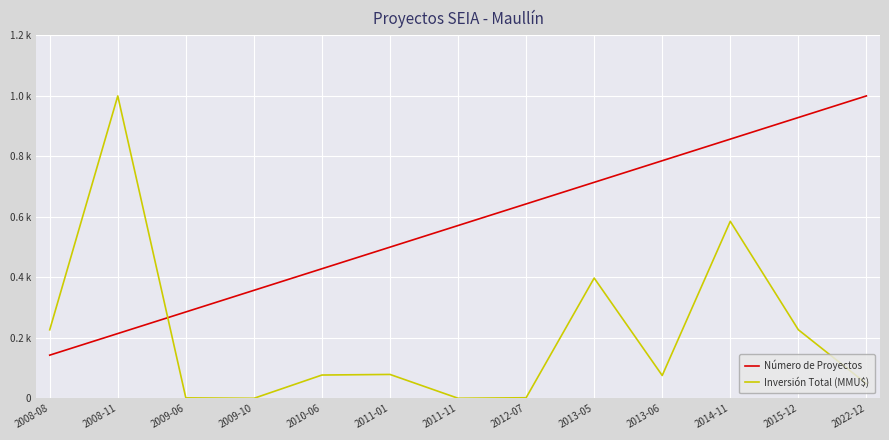

What are all the series names shown in the legend?

Número de Proyectos, Inversión Total (MMU$)